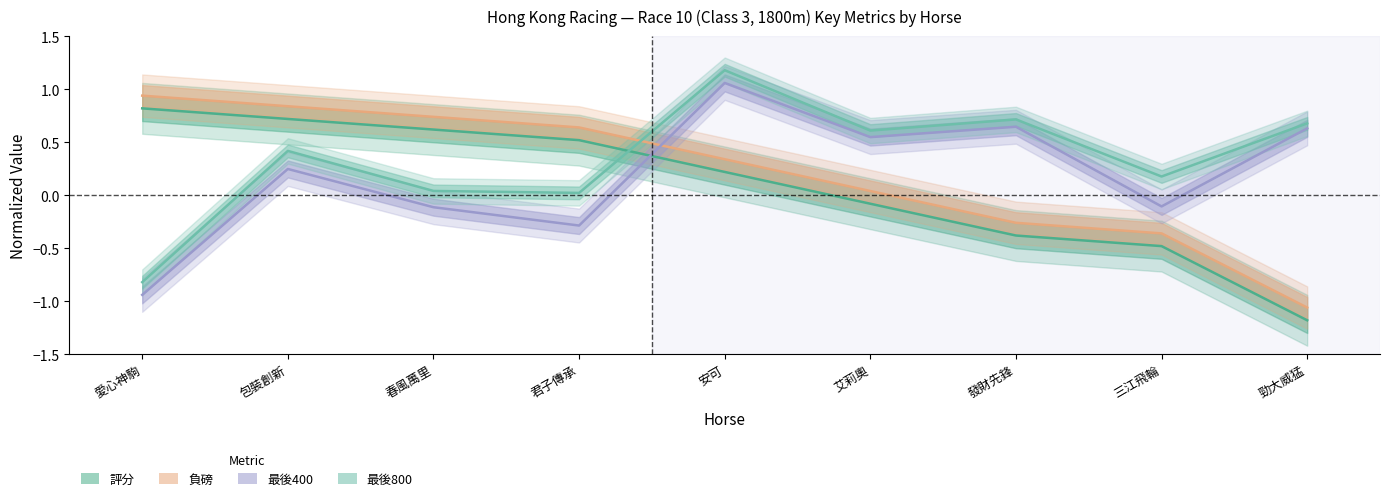

Which series ends up on top after the final intersection of 負磅 and 最後400?

最後400